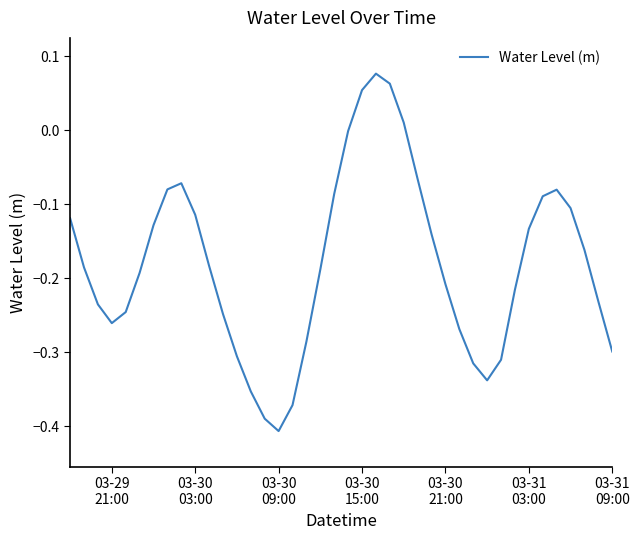

What is the difference between the maximum and minimum values?

0.5